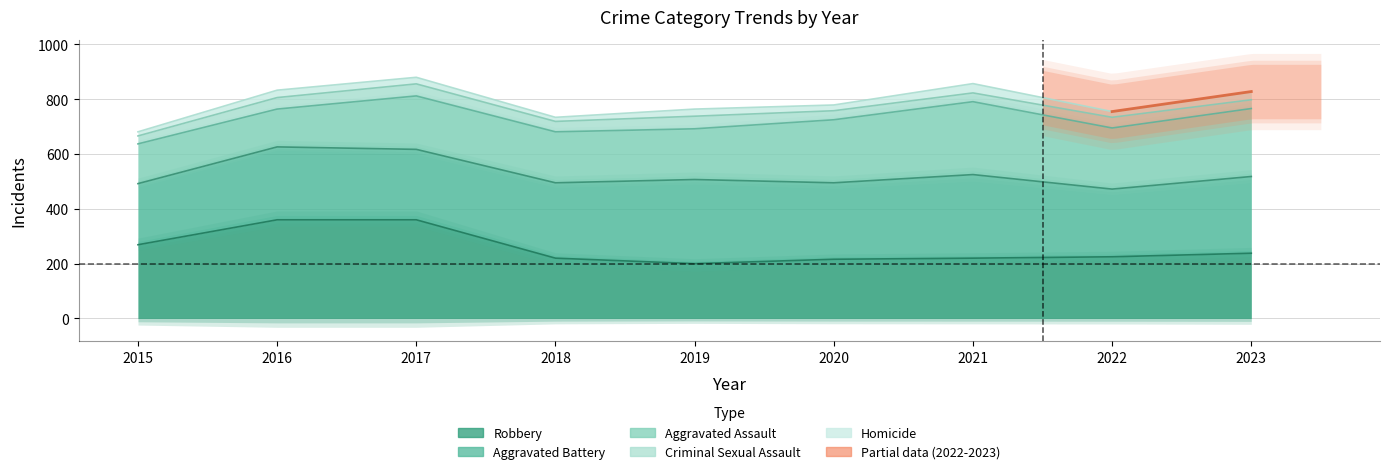

Which label corresponds to the smallest value in the chart?

2022